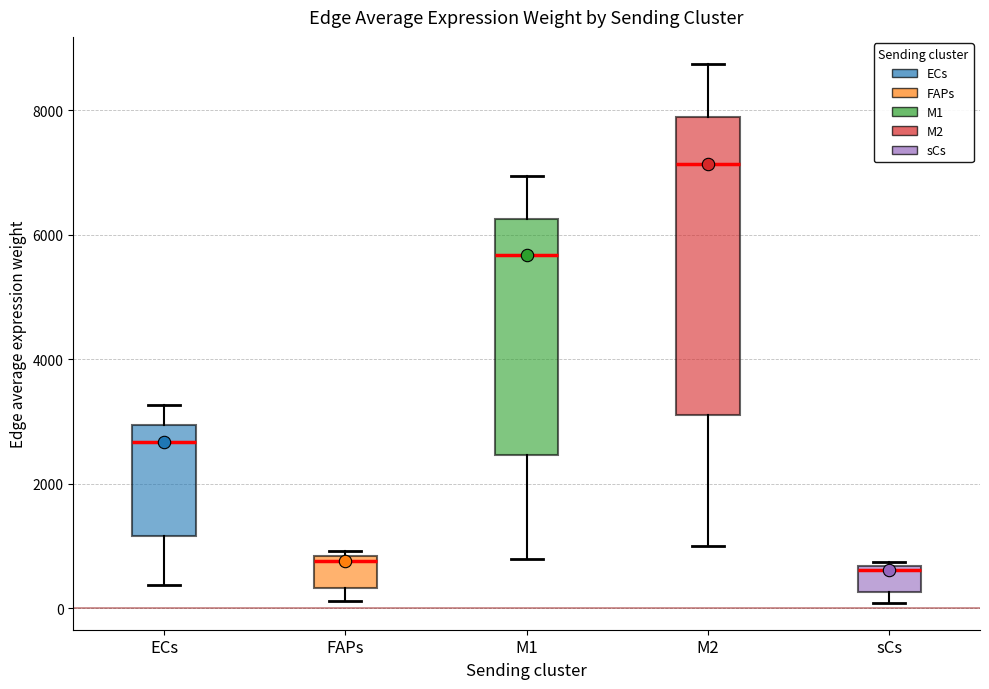

Reading left to right, transcribe this box plot: for each box, give where its median line is, the range the box spans, and where its two whiskers end, as read against the y-axis. The values are not printed on the chart, so give them approximately, as read against the axis.

ECs: median 2600, box 1200 to 3000, whiskers 400 to 3200
FAPs: median 800 (just below the box's upper edge), box 400 to 800, whiskers 200 to 1000
M1: median 5600, box 2400 to 6200, whiskers 800 to 7000
M2: median 7200, box 3200 to 7800, whiskers 1000 to 8800
sCs: median 600 (just below the box's upper edge), box 200 to 600, whiskers 0 to 800